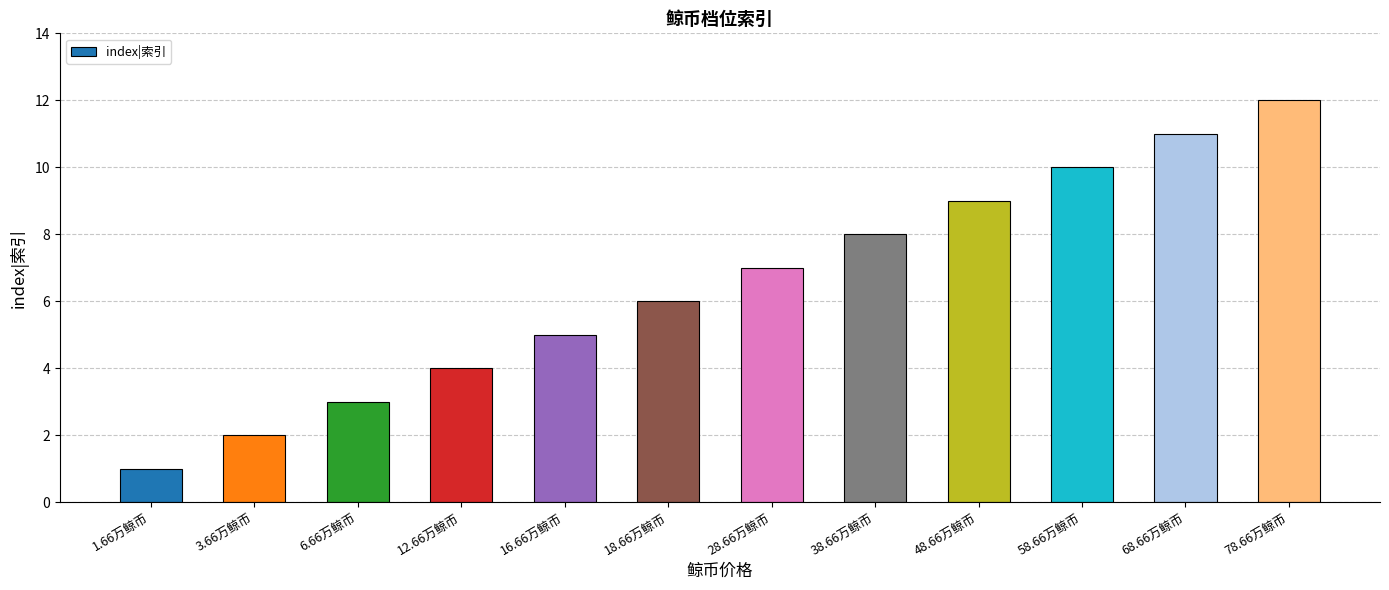

Between 12.66万鲸币 and 78.66万鲸币, which is larger?

78.66万鲸币